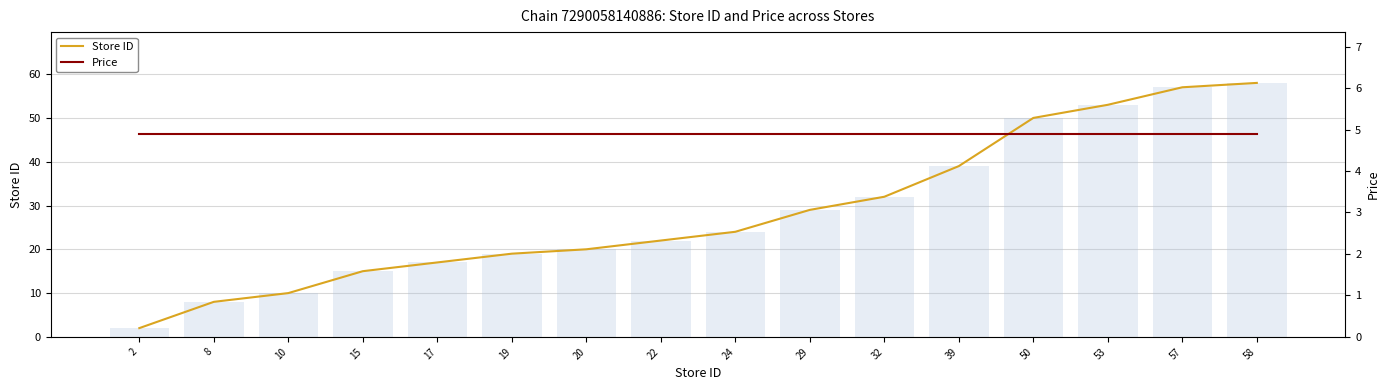

Which series changed the most between 20 and 53?

Store ID